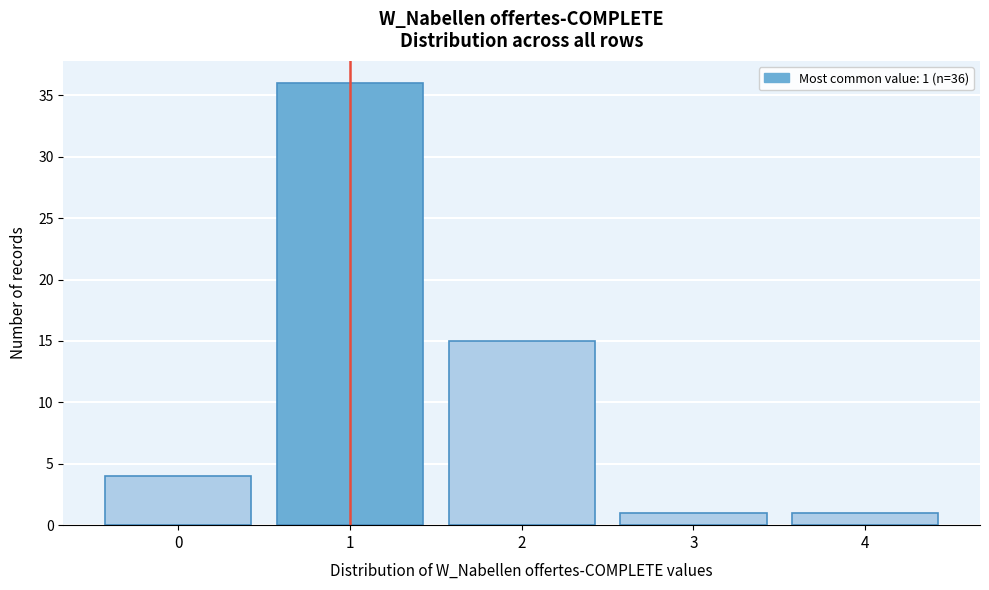

Which range on the x-axis has the tallest bar?

0.5 to 1.5